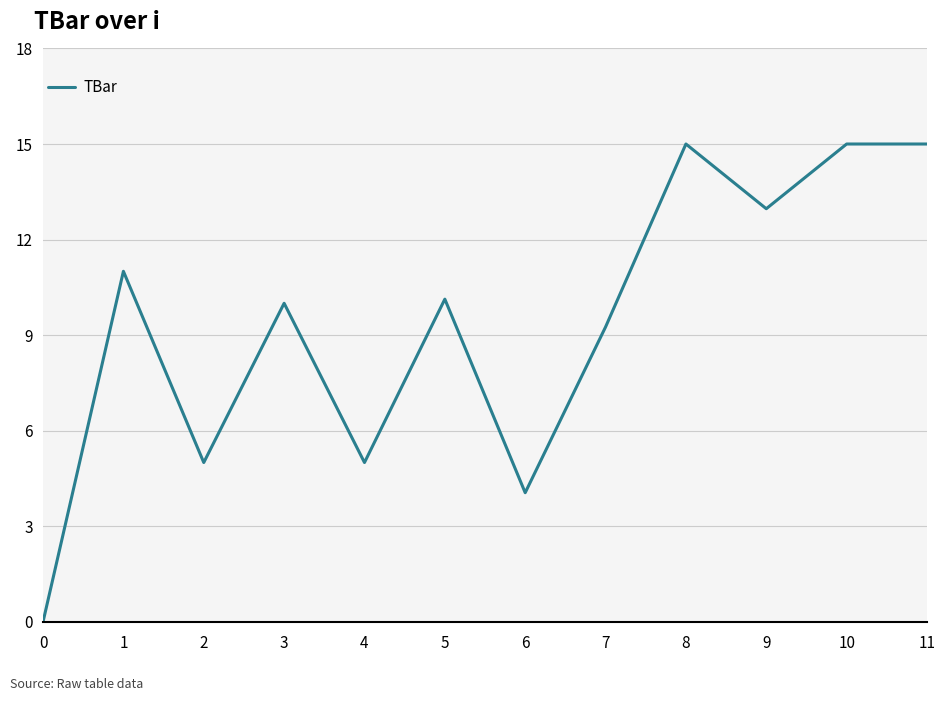

What is the difference between the maximum and minimum values?

15.0